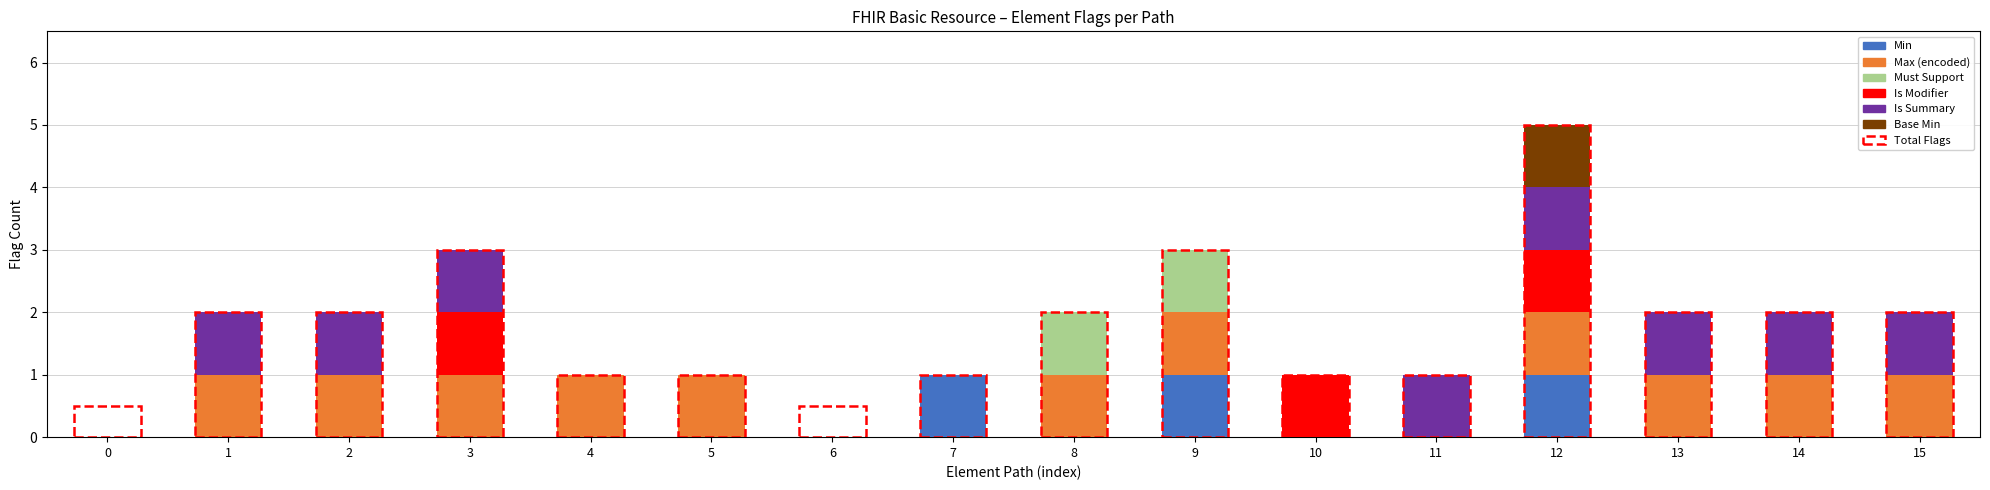

The value of Min at 9 is 1. True or false?

True